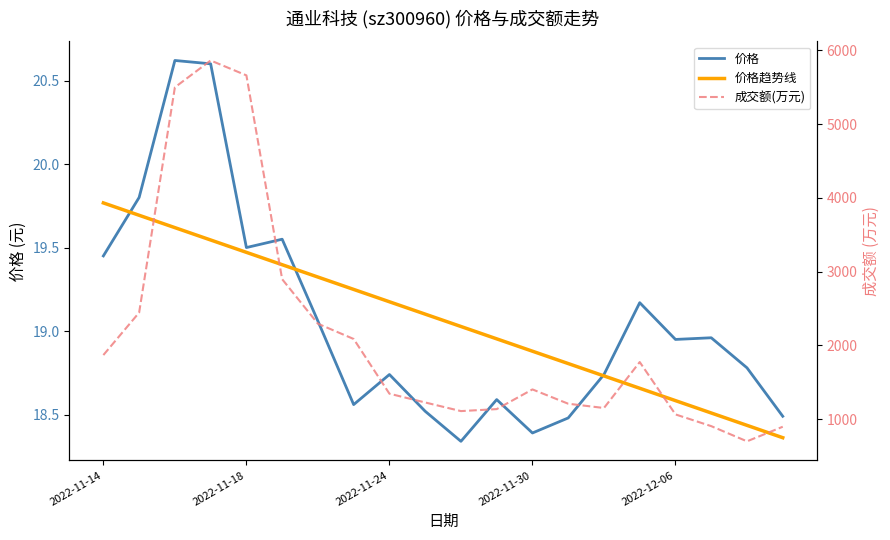

What is the value of the 成交额(万元) point at the 4th from the left?

5864.0